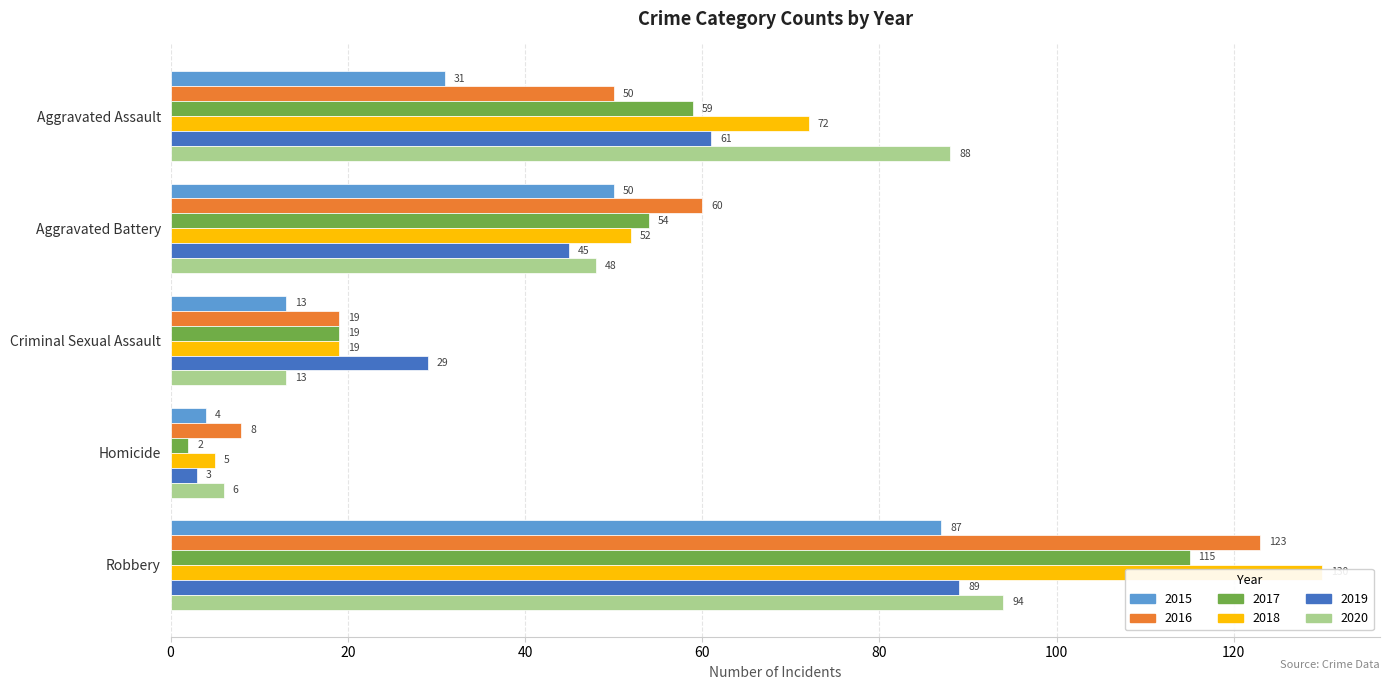

What is the sum of the 2016 values at Aggravated Assault and Aggravated Battery?

110